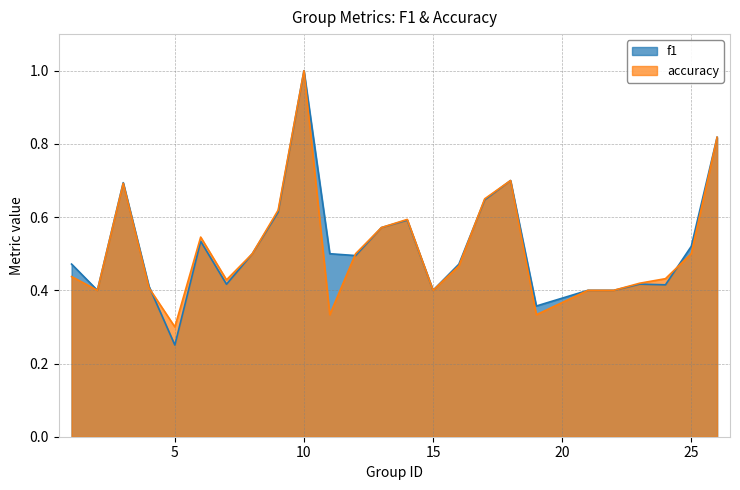

What is the approximate value of accuracy at 17?

0.7